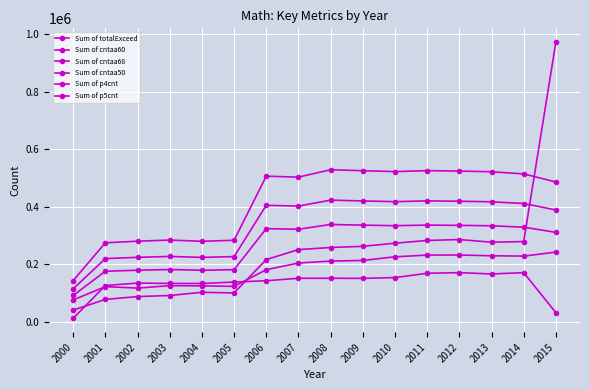

Is it true that Sum of cntaa50 equals 486162.5 at 2015?

True